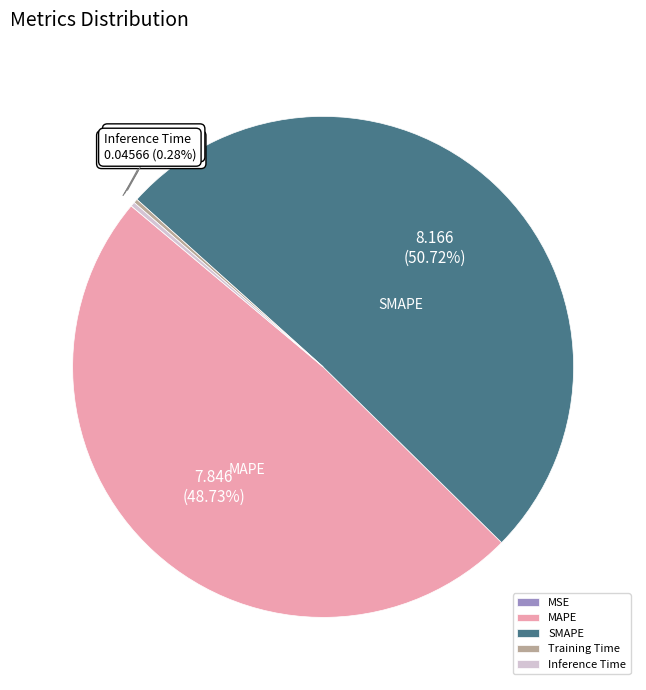

Which has a higher value, MAPE or SMAPE?

SMAPE